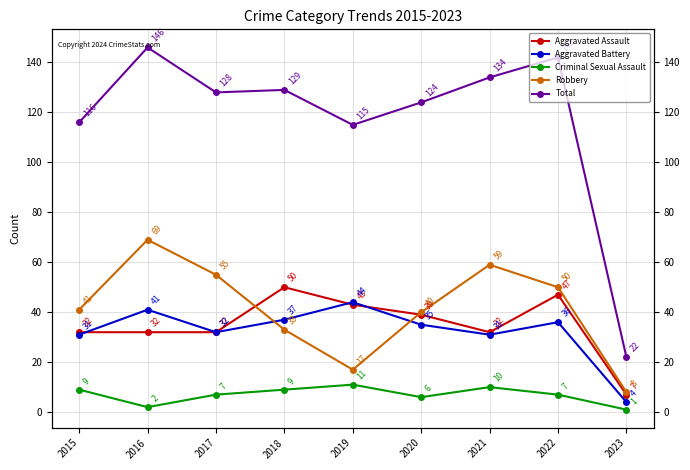

Between 2023 and 2016, which is larger?

2016